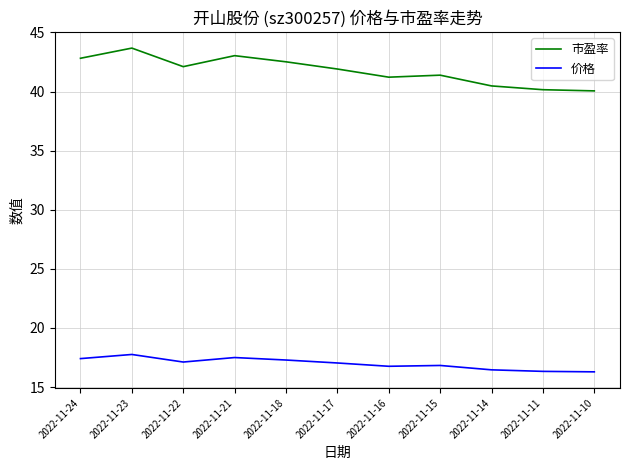

True or false: 市盈率 has a value of 17.3 at 2022-11-11.

False